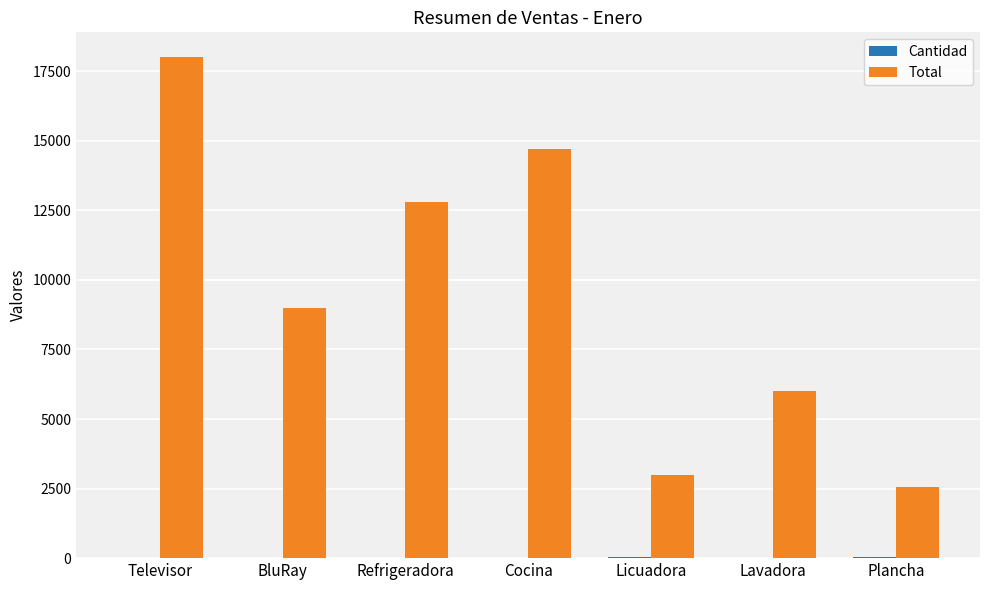

At which category is the sum across all series the highest?

Televisor